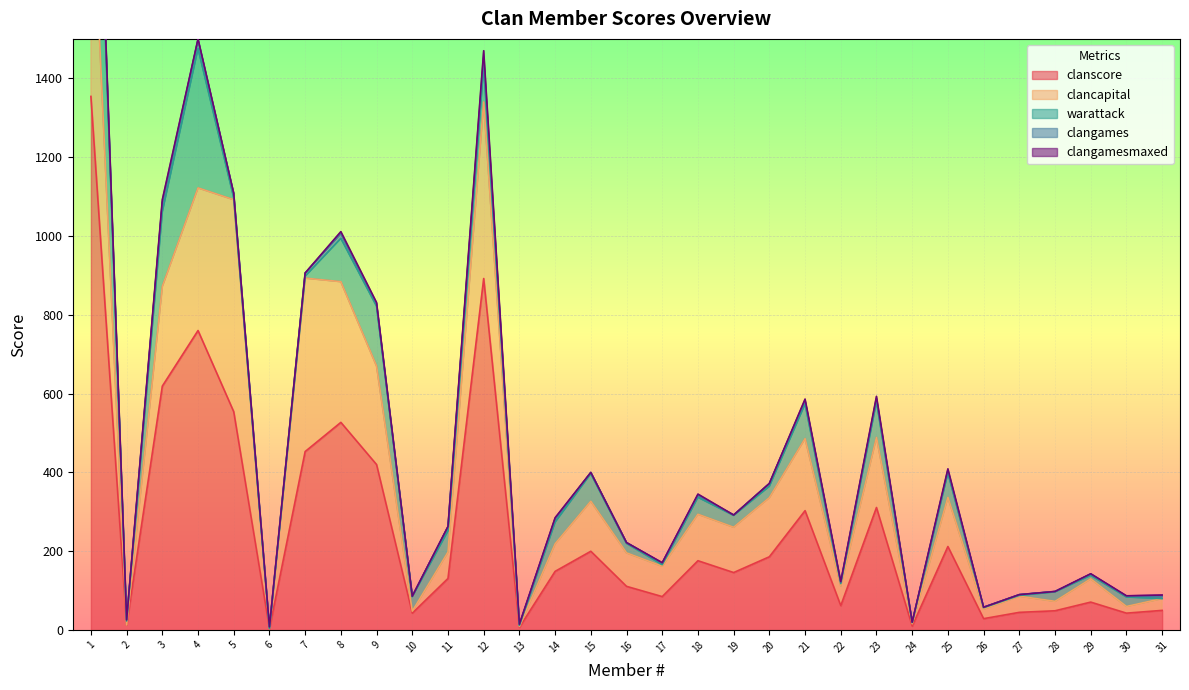

What is the maximum value shown in the chart?

1354